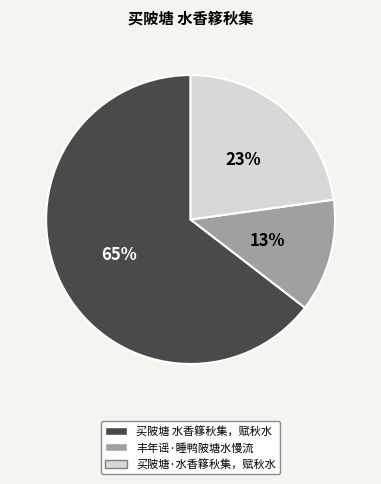

To the nearest percent, what is the difference between the 买陂塘·水香簃秋集，赋秋水 and 买陂塘 水香簃秋集，赋秋水 slice percentages?

42%